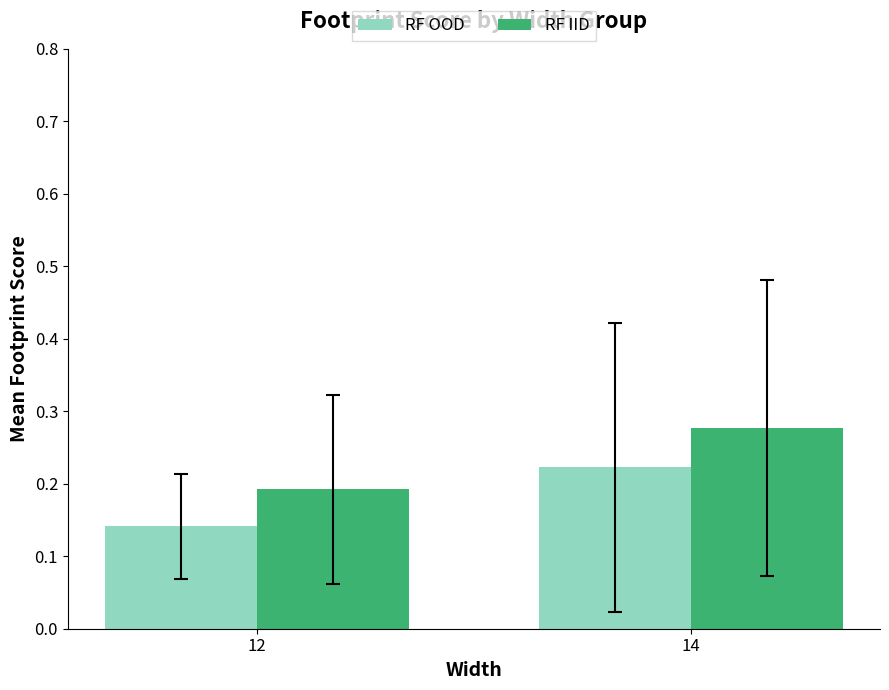

At which label is RF OOD closest to 0?

12